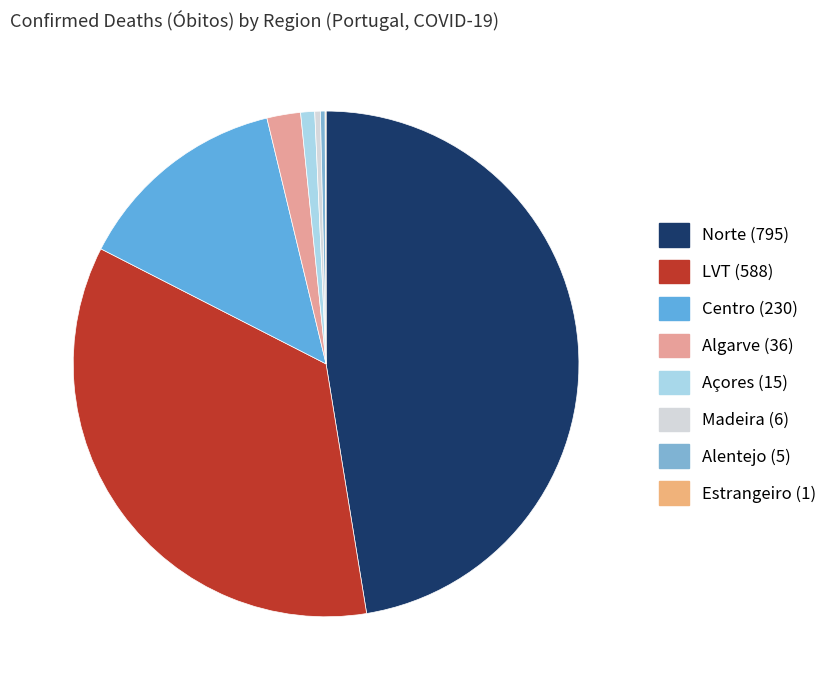

How many slices are in this pie chart?

8